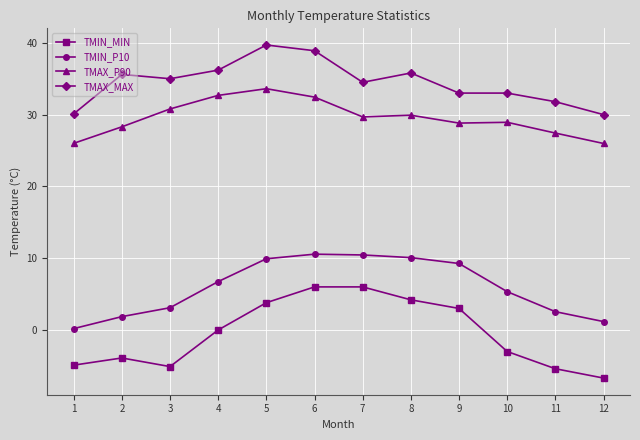

True or false: TMAX_P90 and TMAX_MAX cross at least once.

False